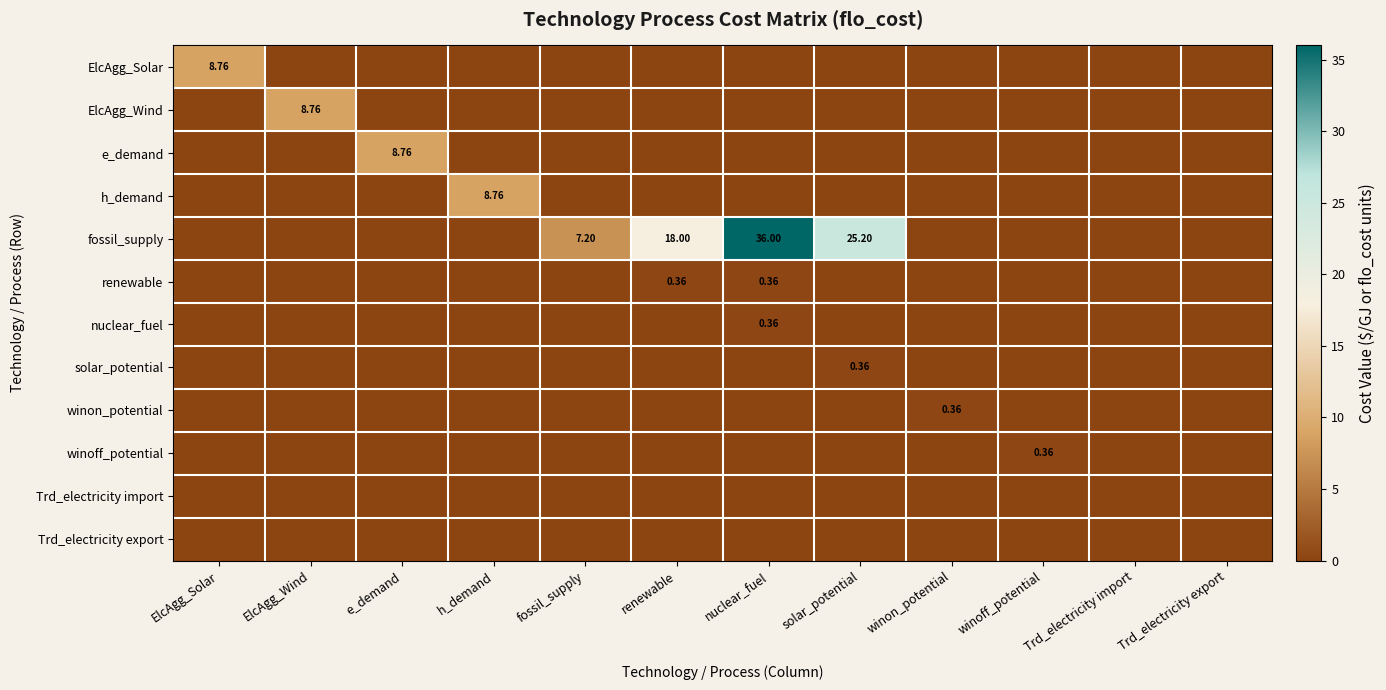

Between winon_potential and renewable, which is larger?

winon_potential